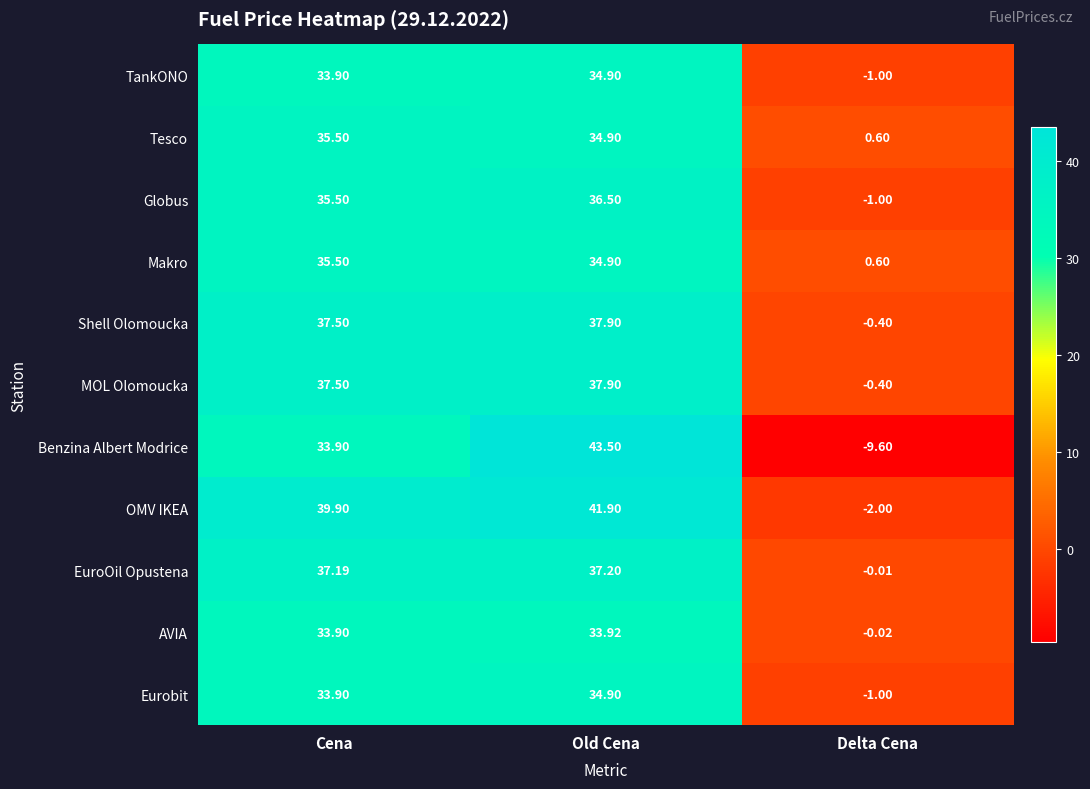

Between Old Cena and Delta Cena, which series saw the biggest shift?

Benzina Albert Modrice